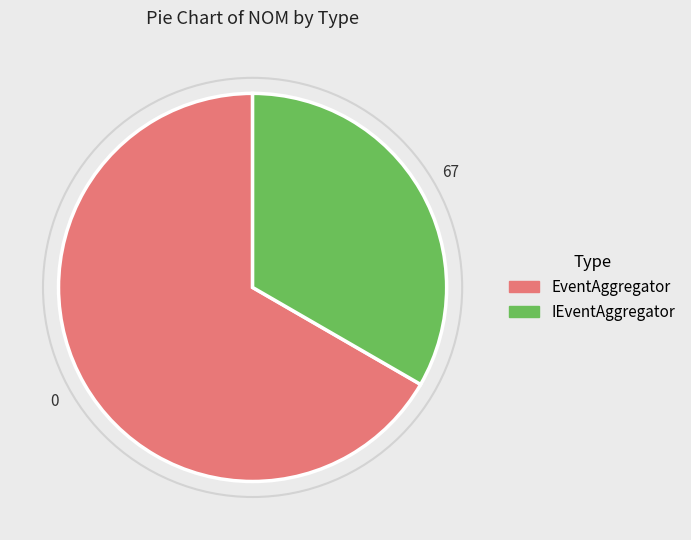

Which category accounts for the majority?

EventAggregator